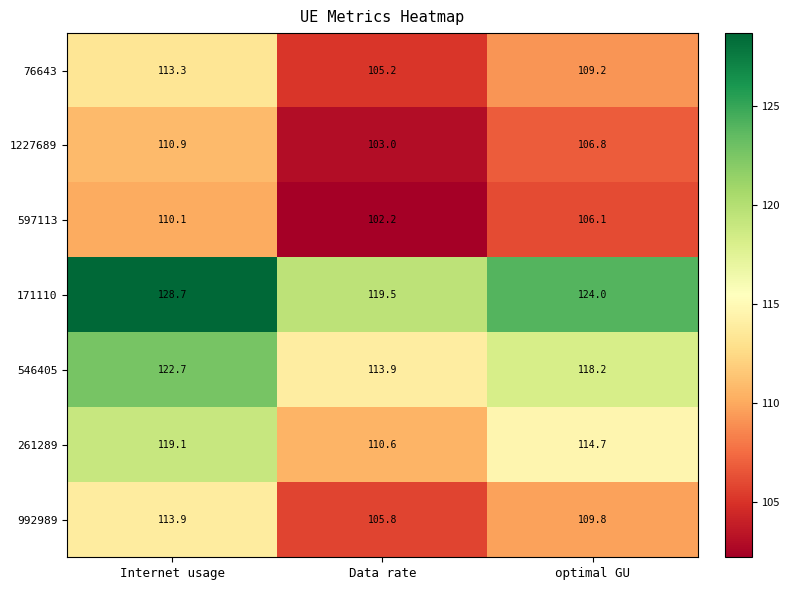

What is the difference between the 261289 values at Data rate and optimal GU?

4.1